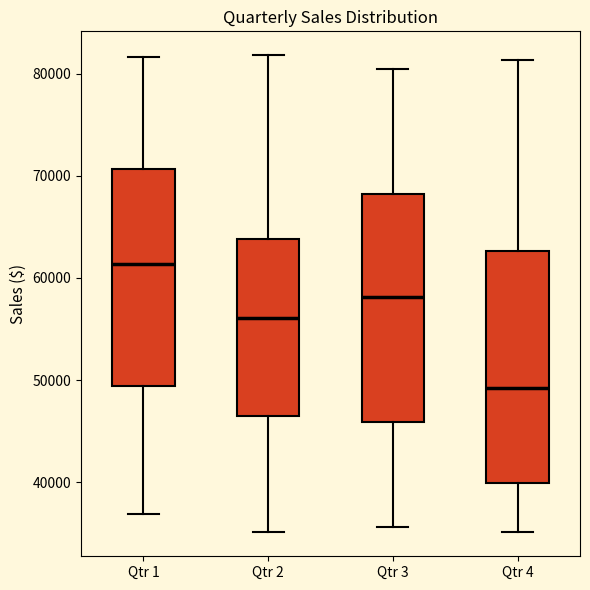

Which box's median line is the lowest?

Qtr 4